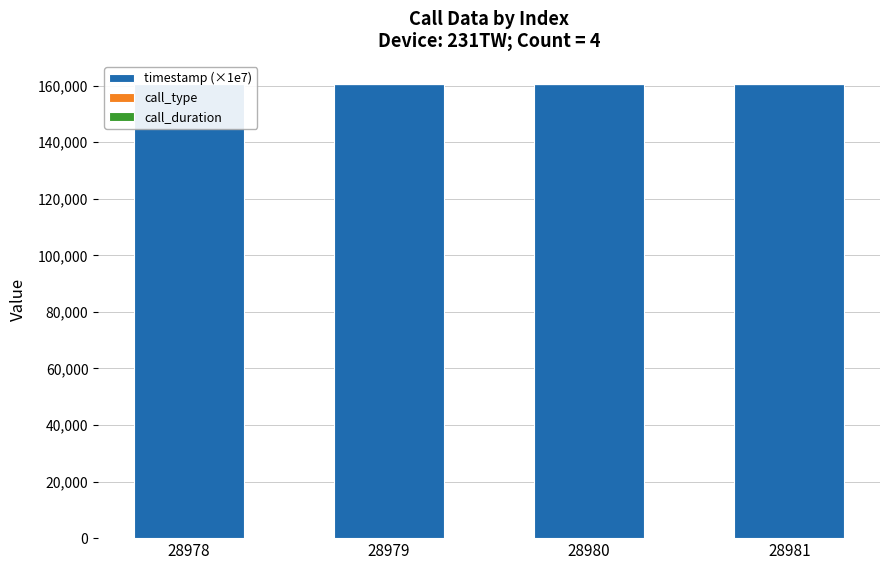

What are all the series names shown in the legend?

timestamp (×1e7), call_type, call_duration